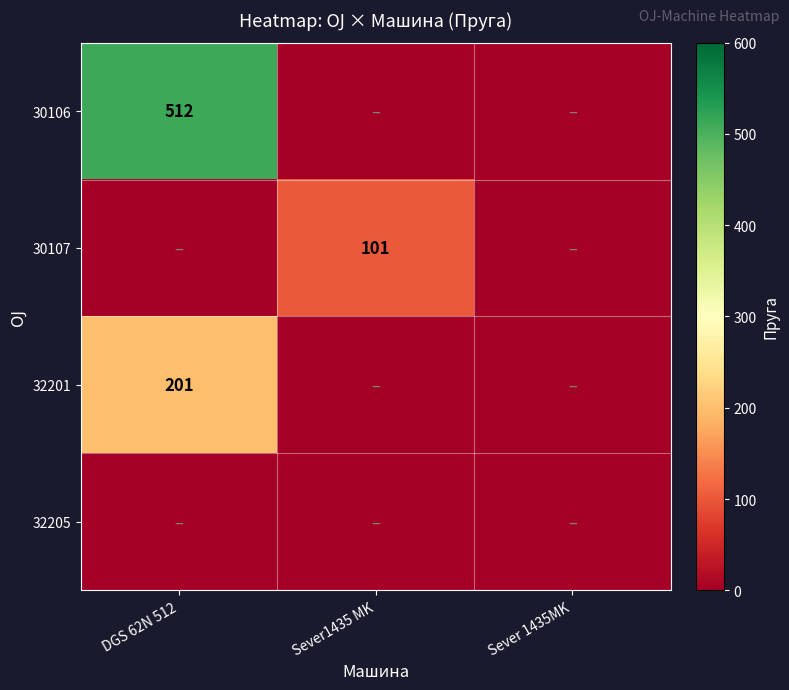

Is the value of 32201 at DGS 62N 512 greater than the value of 30106 at DGS 62N 512?

No